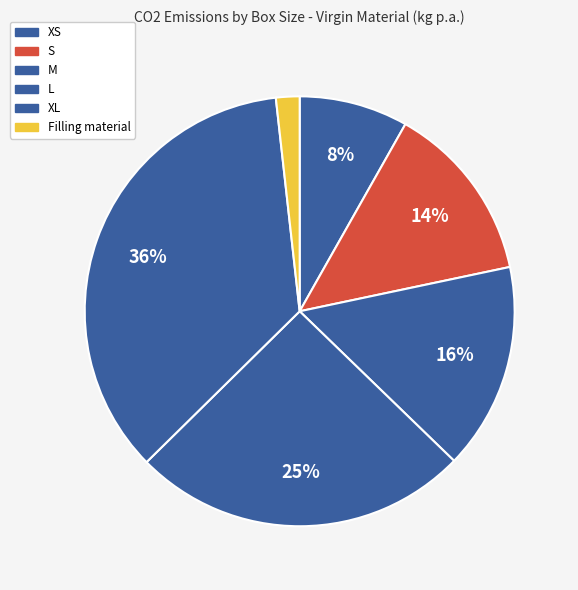

The Filling material slice represents 2% of the pie. True or false?

True